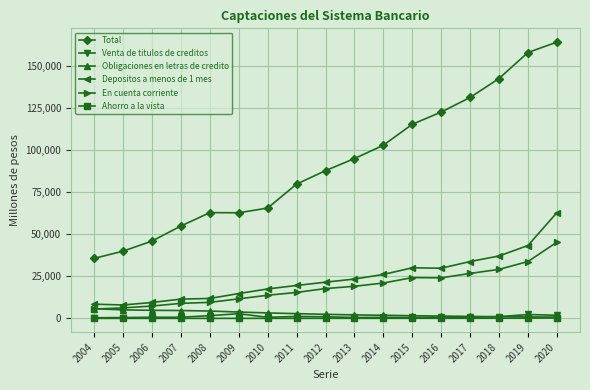

What is the greatest value displayed?

164320